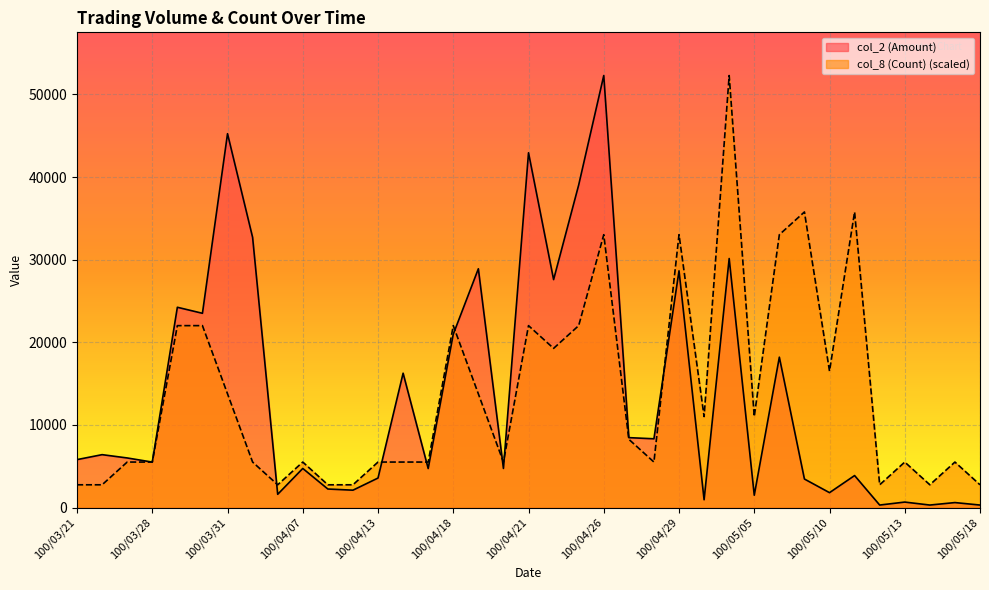

What is the average value of the col_2 (Amount) series?

13745.1